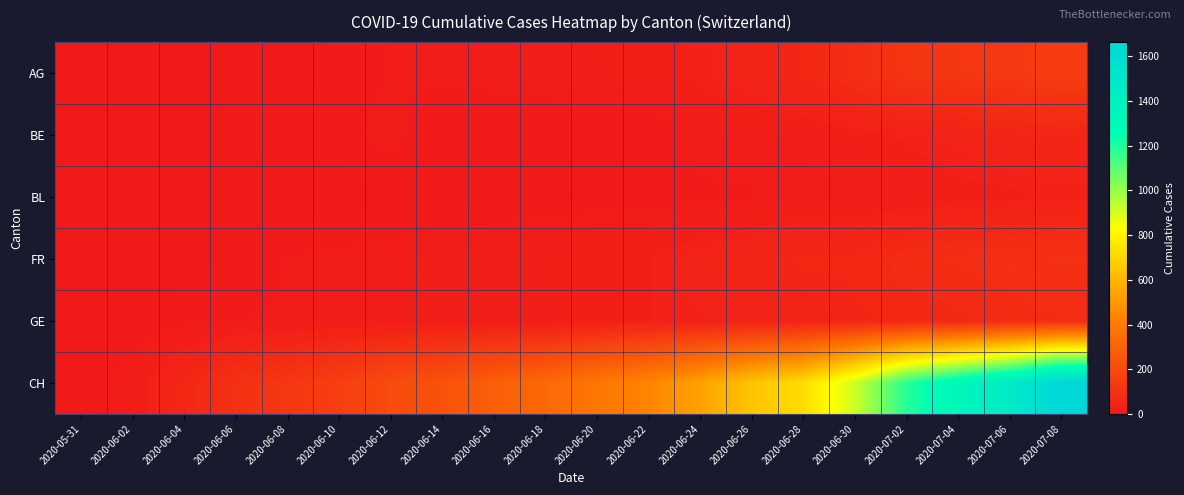

Which series has the largest total across all categories?

CH